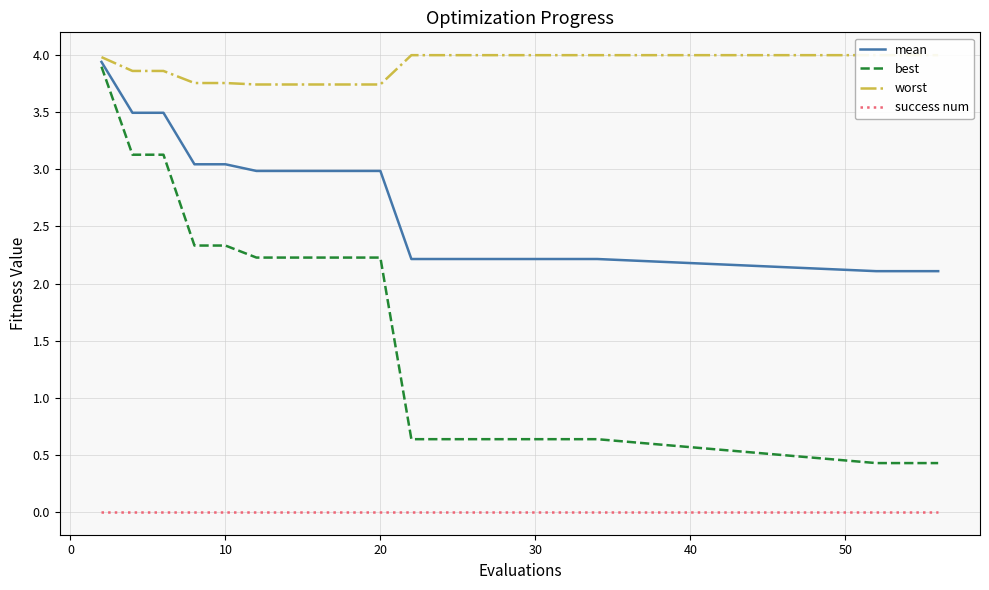

True or false: best and worst intersect in this chart.

False